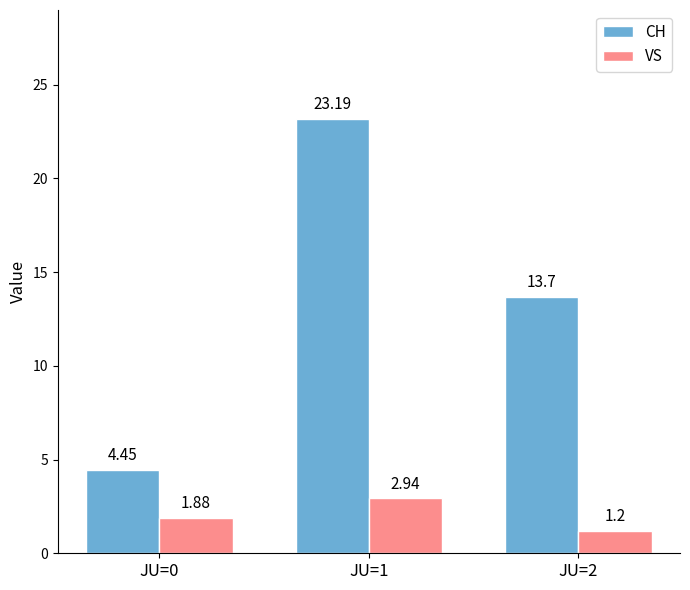

Is the value of CH at JU=1 greater than the value of VS at JU=0?

Yes